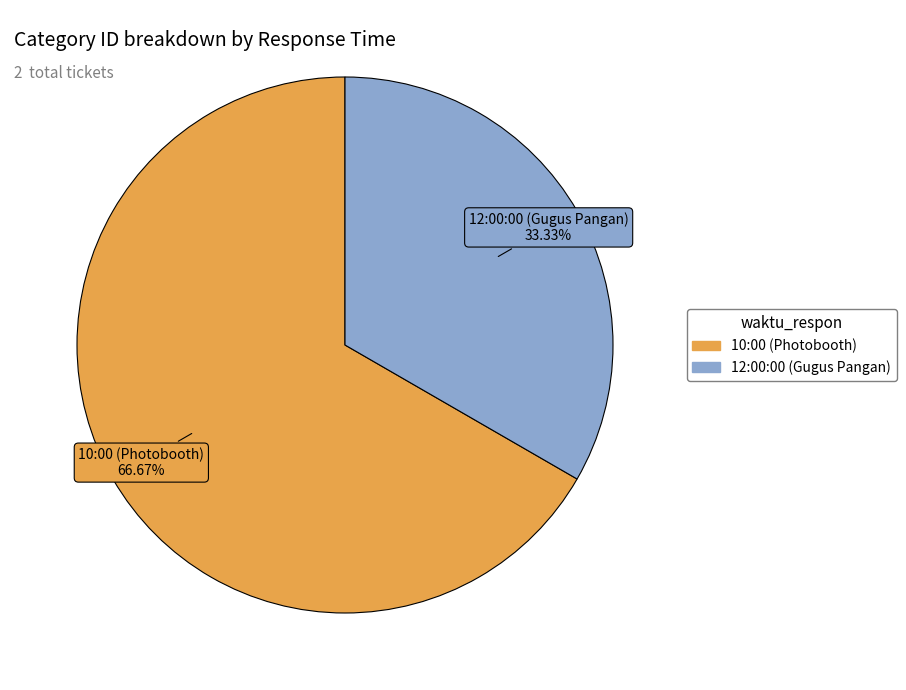

Is 10:00 (Photobooth) the majority of the pie?

Yes